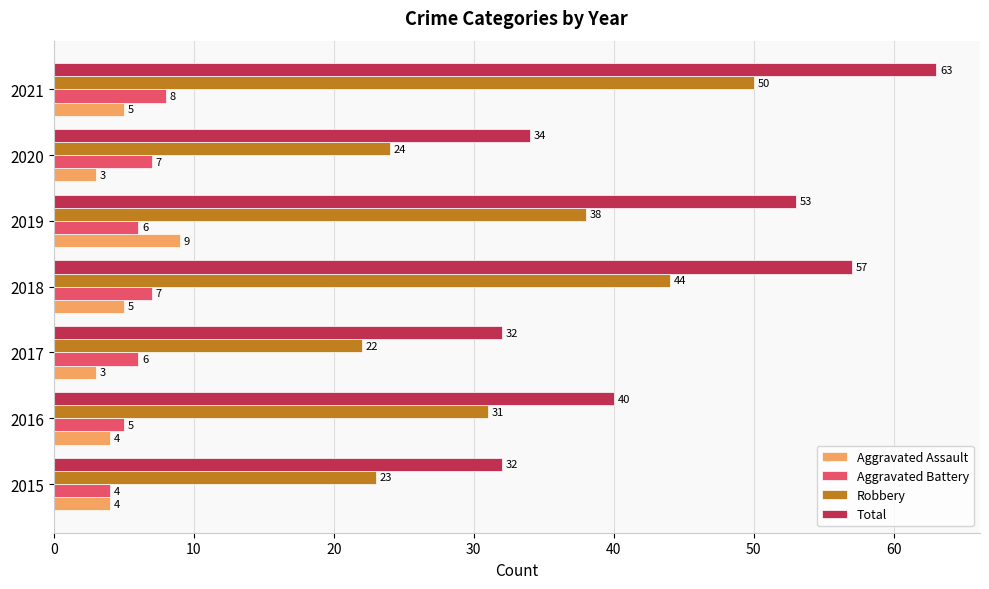

How many Aggravated Assault values are between 3 and 5?

6